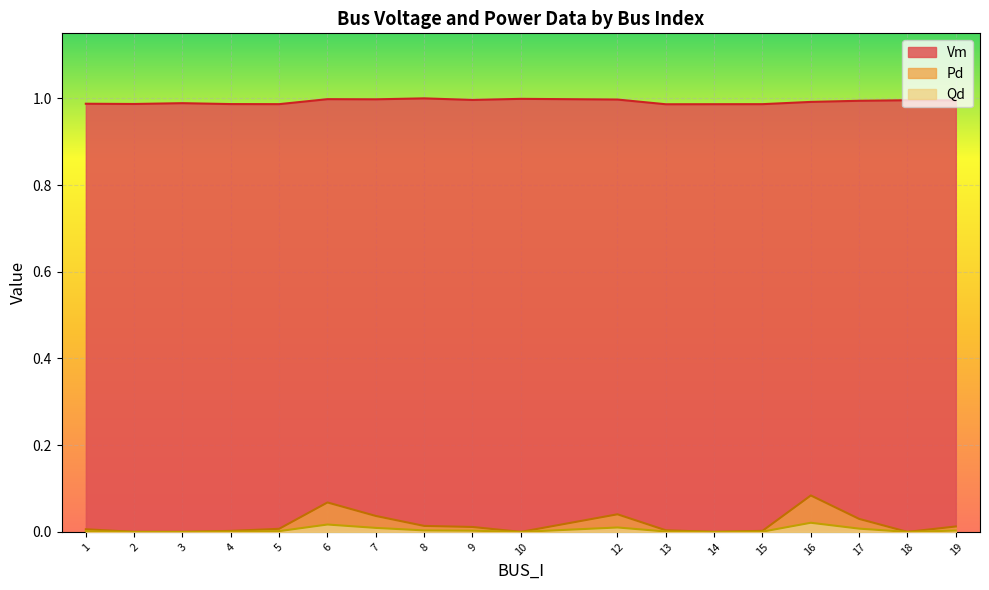

Which series has the largest total across all categories?

Vm